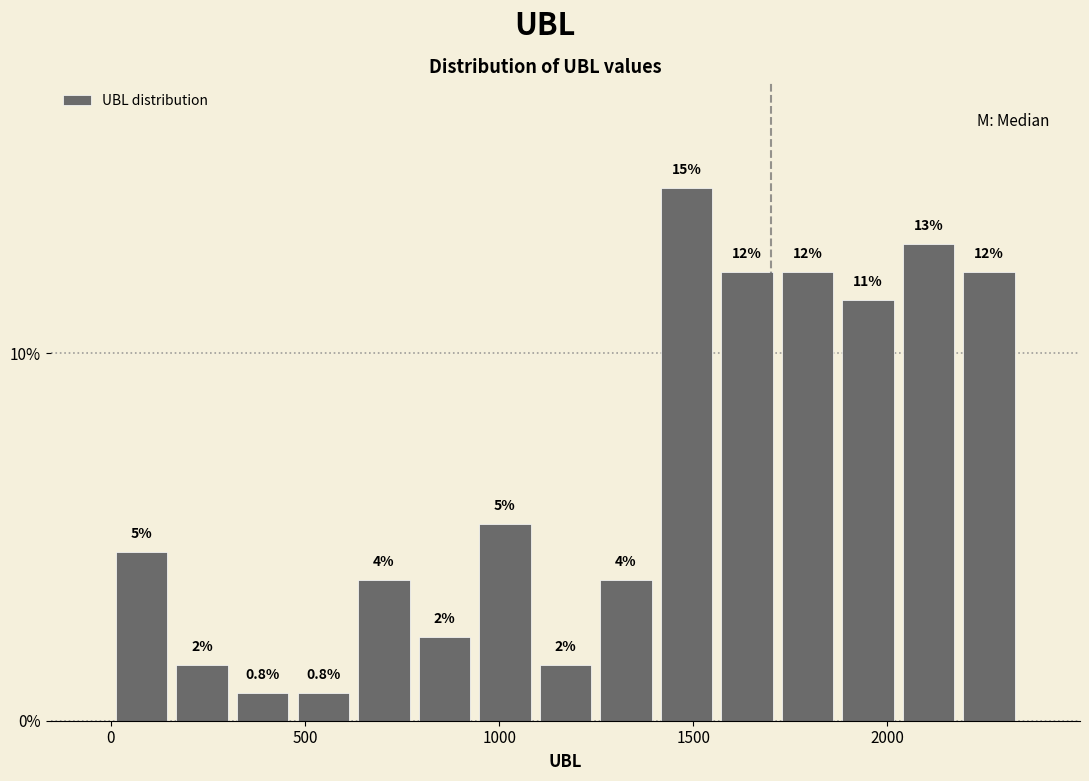

Around what value on the x-axis is the tallest bar? Give the approximate position of its centre, as read against the axis.

1500